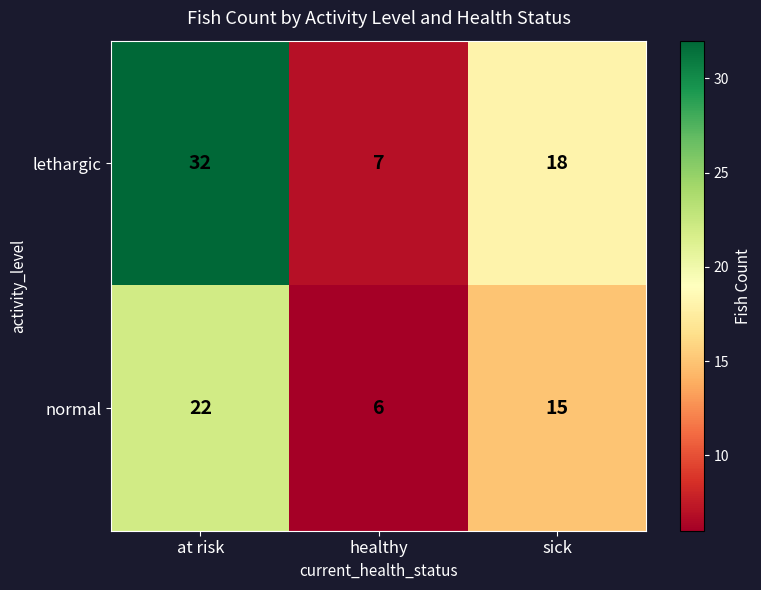

What is the maximum value shown in the chart?

32